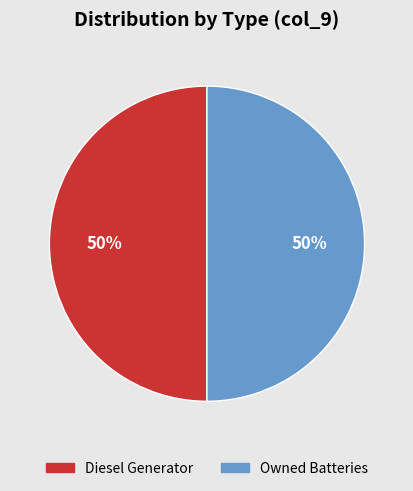

Count the number of slices in the pie.

2